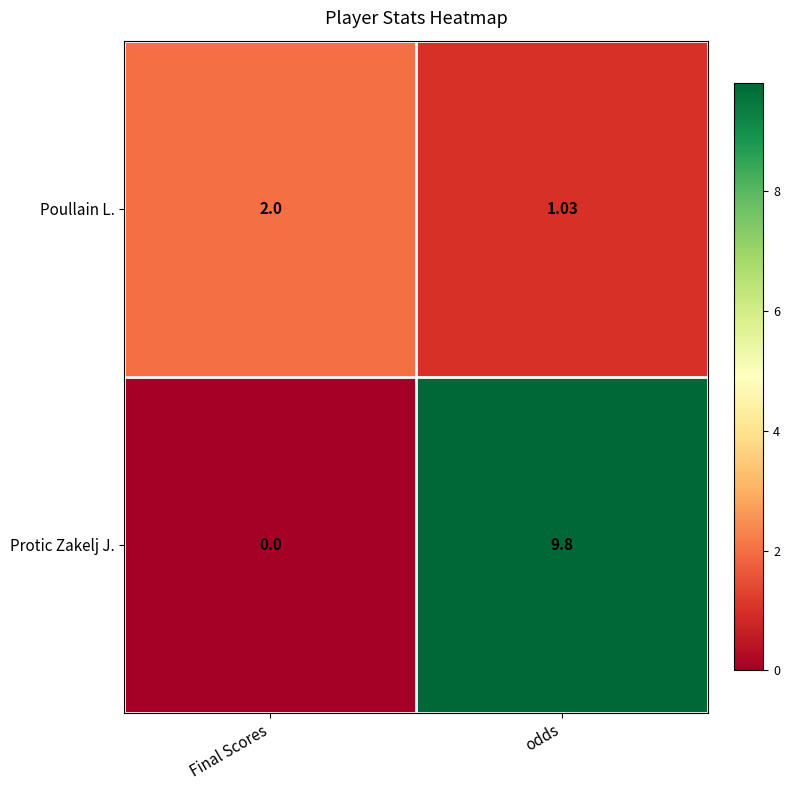

How many data points does each series have?

2